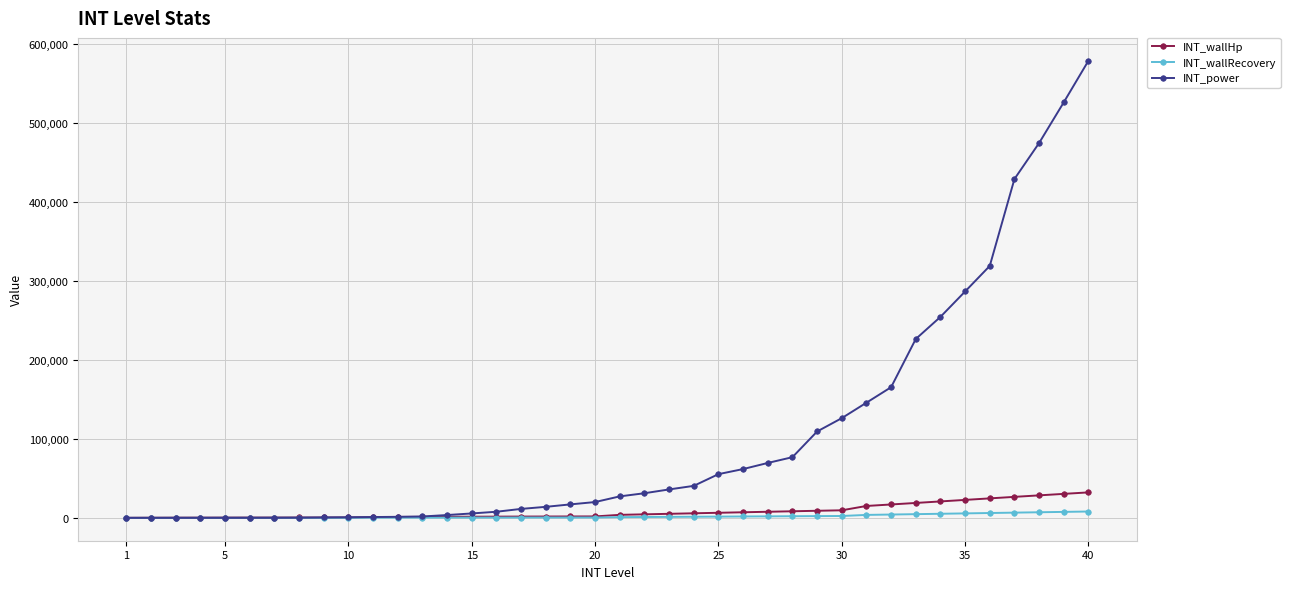

Count the number of categories in the chart.

40